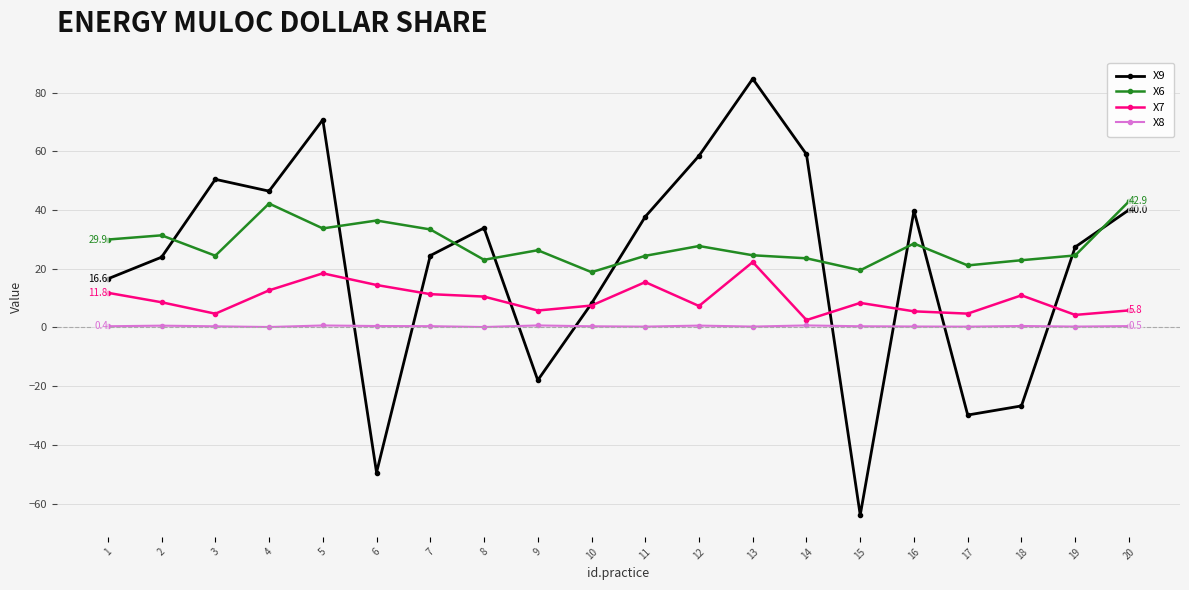

True or false: X8 has more than 2 points higher than both neighbors.

True